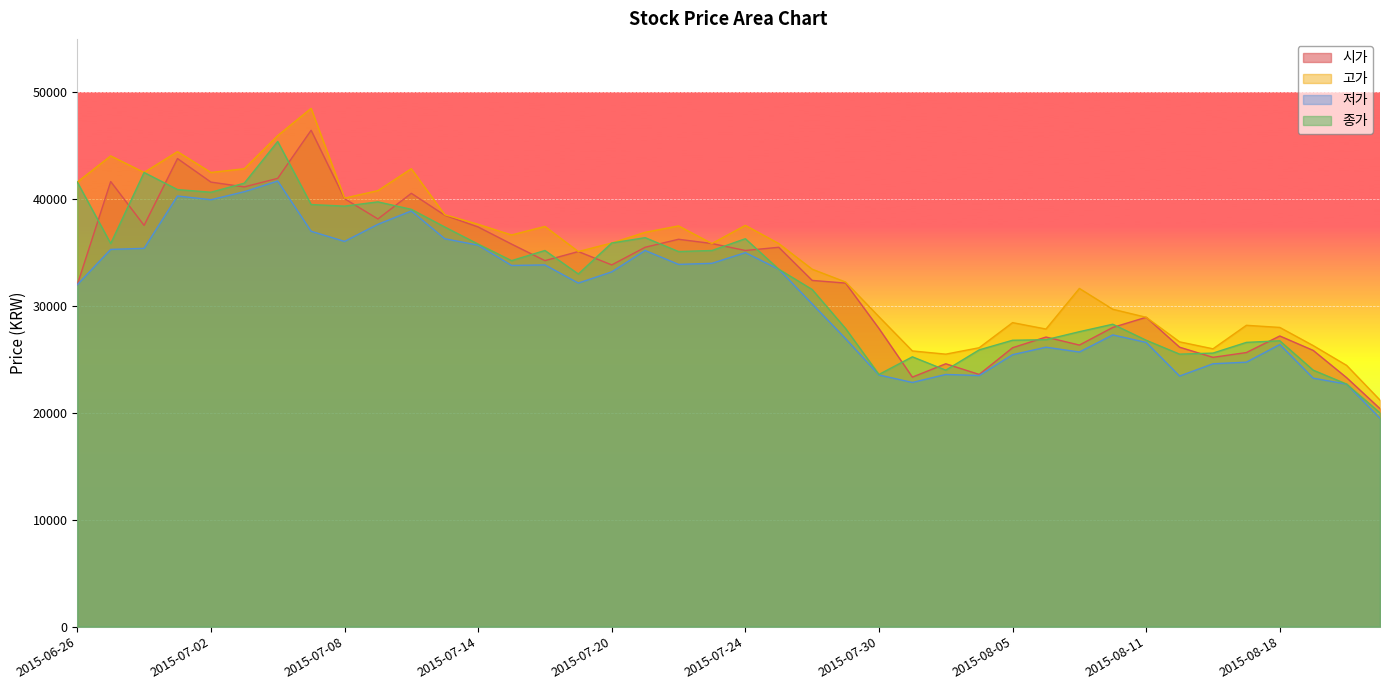

What is the difference between the second highest and second lowest values in the 시가 series?

20500